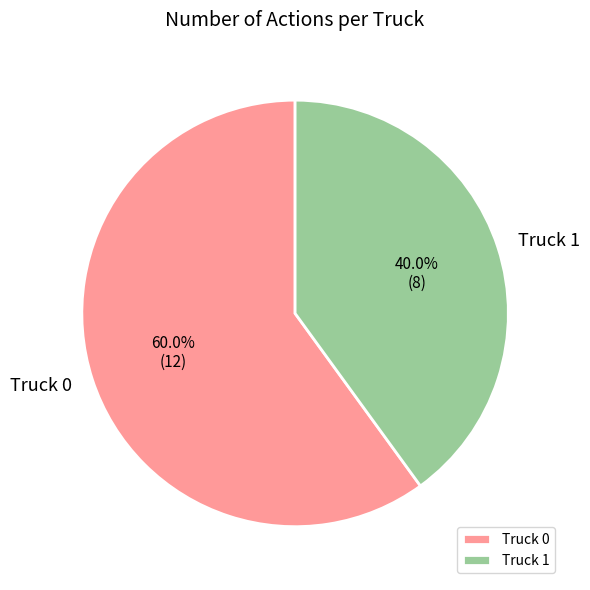

To the nearest percent, what is the difference between the Truck 1 and Truck 0 slice percentages?

20%